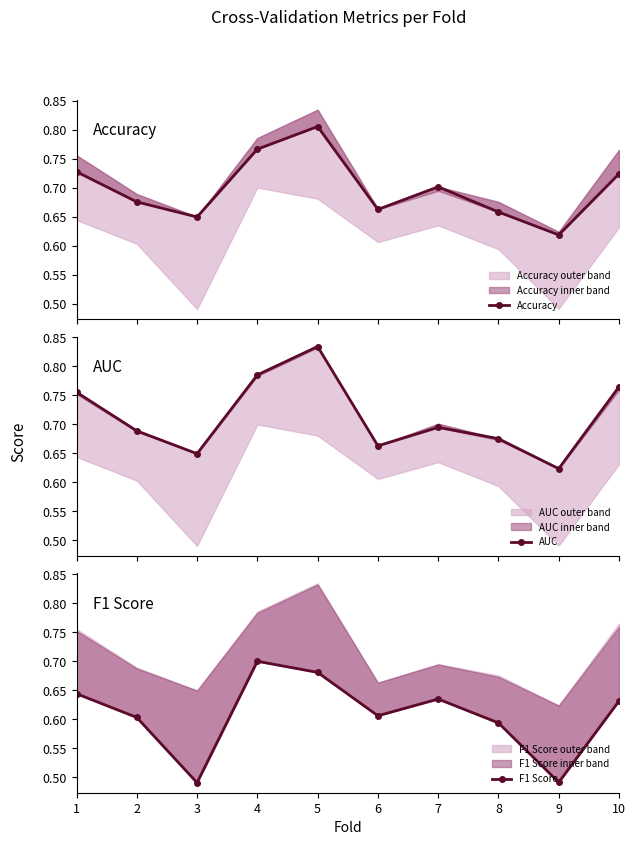

True or false: Accuracy has more than 0 interior local peaks.

True